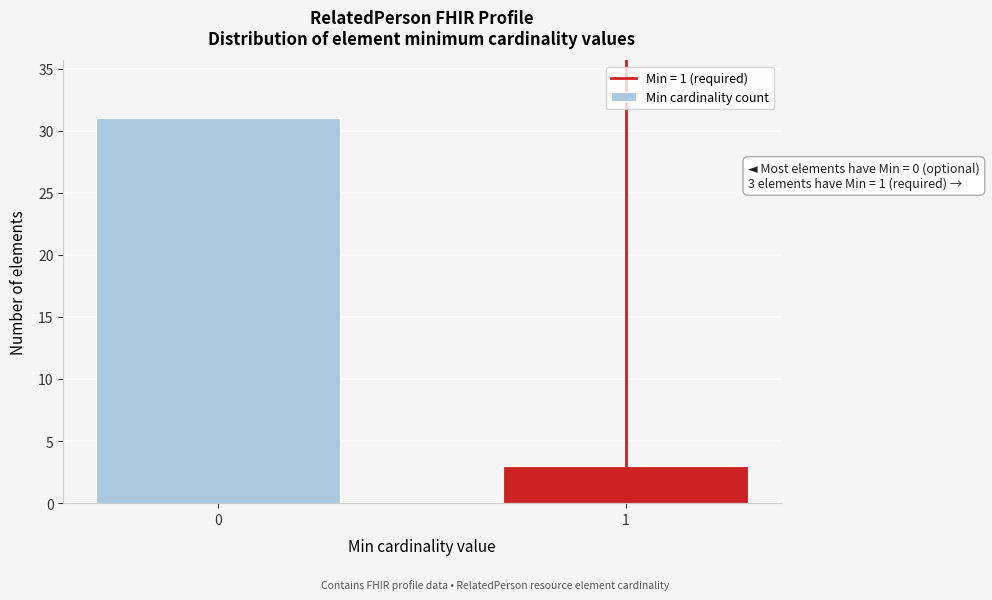

Reading left to right, list all the values displayed in this chart.

0=31	1=3